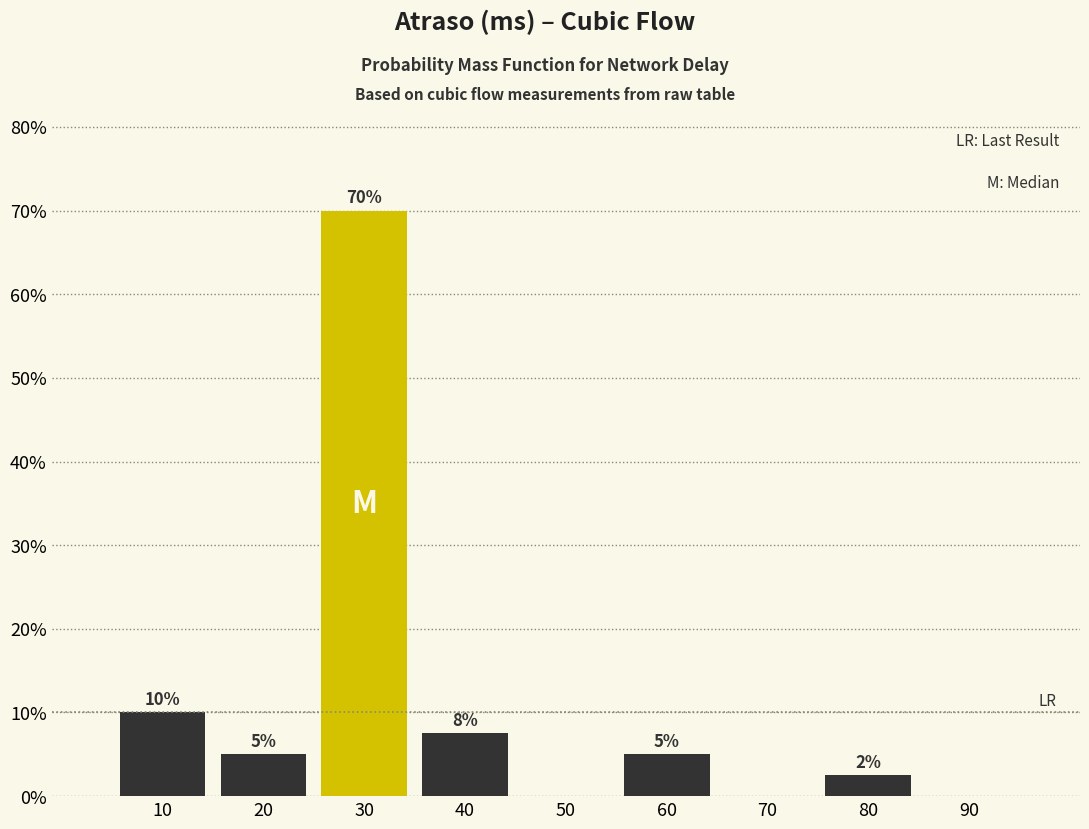

At which label is the value closest to 35?

10